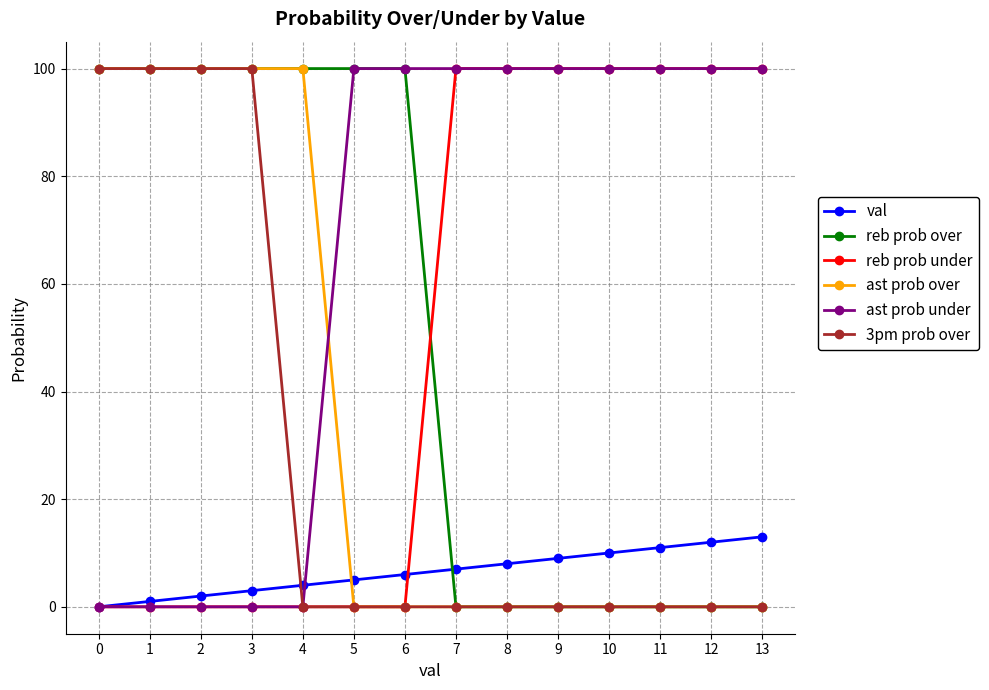

Which series has the largest total across all categories?

ast prob under